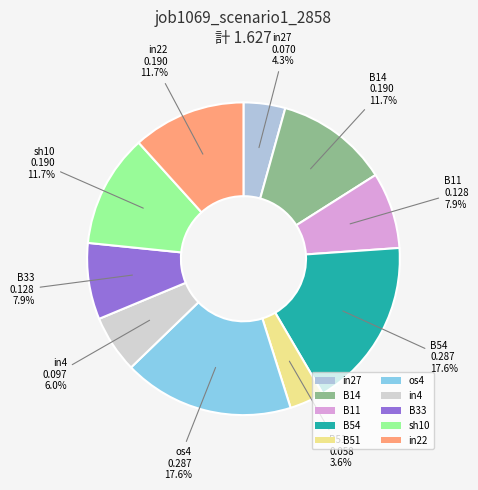

Does B11 represent more than half of the total?

No